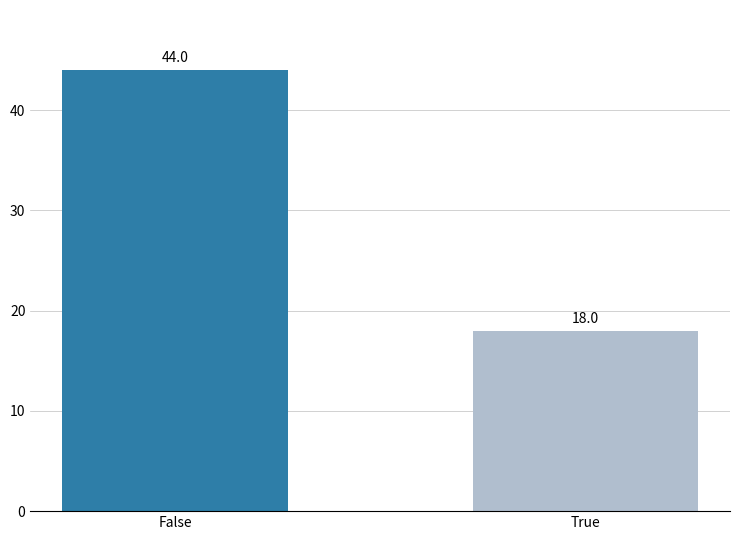

What is the sum of the values at False and True?

62